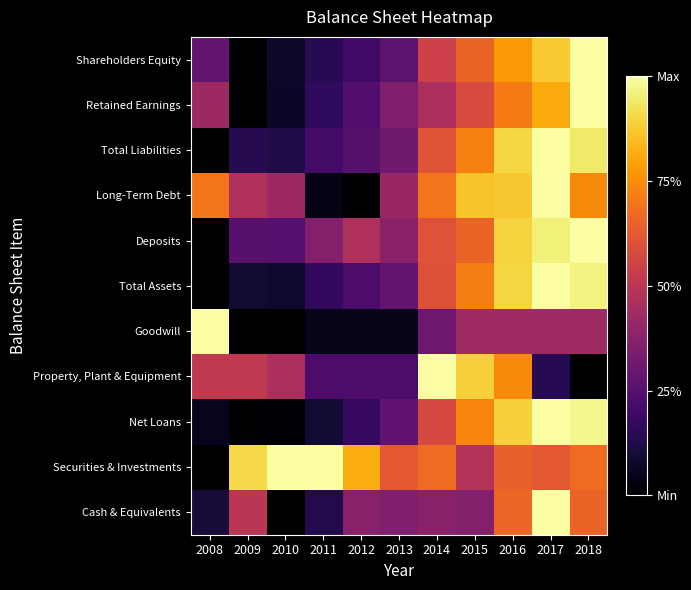

At which category is the sum across all series the highest?

2017